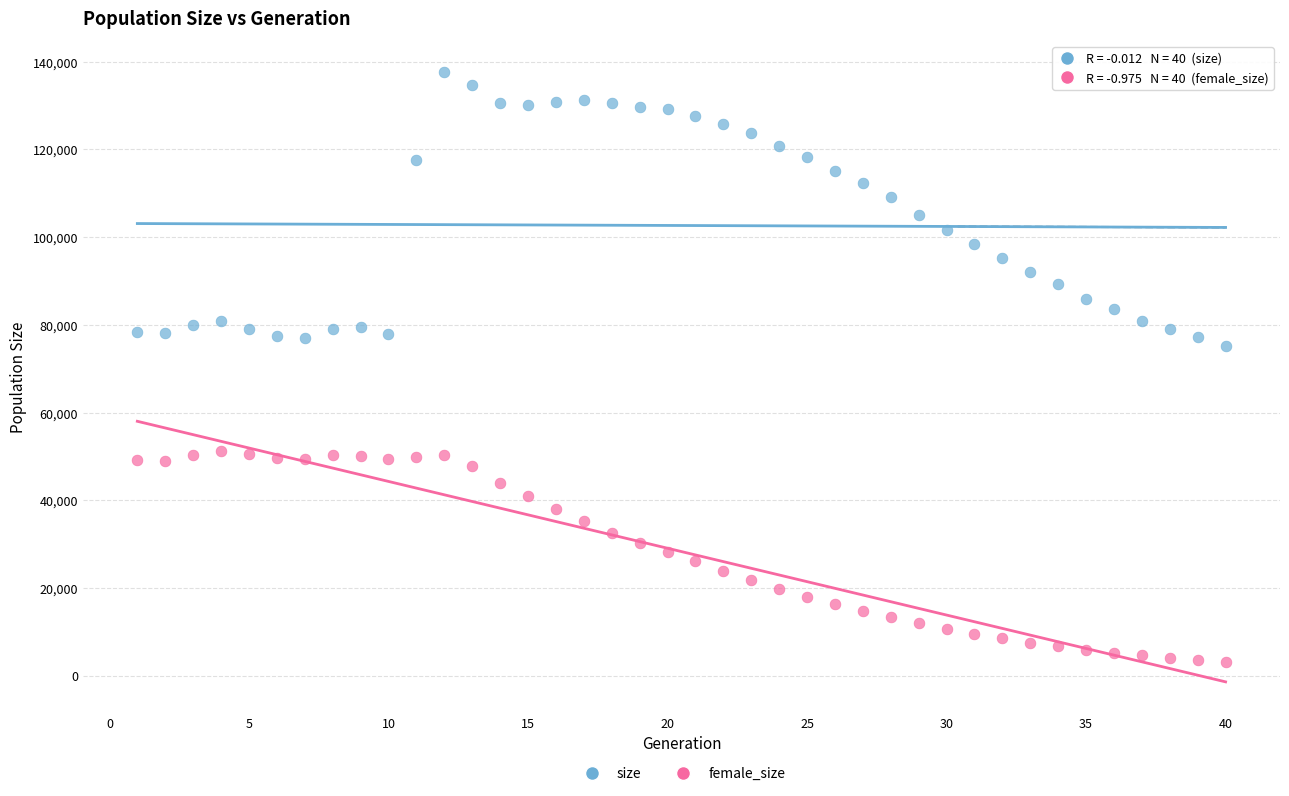

What are all the series names shown in the legend?

size, female_size